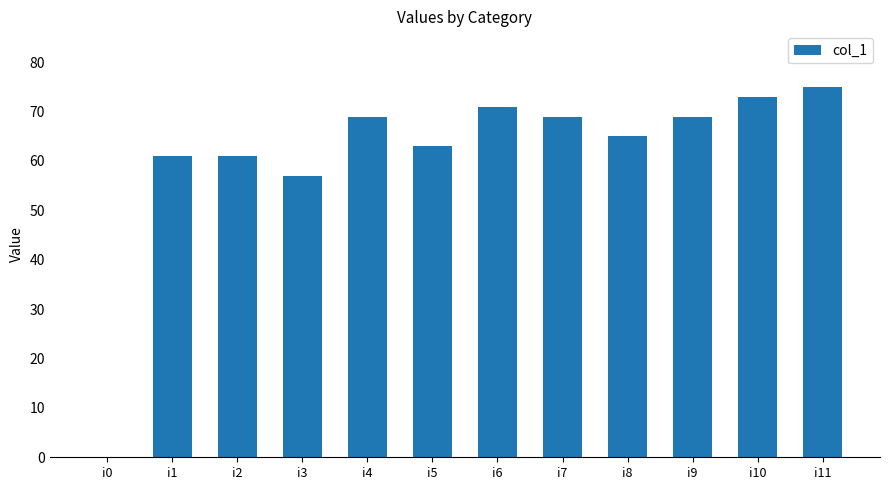

Reading left to right, list all the values displayed in this chart.

i0=0	i1=61	i2=61	i3=57	i4=69	i5=63	i6=71	i7=69	i8=65	i9=69	i10=73	i11=75